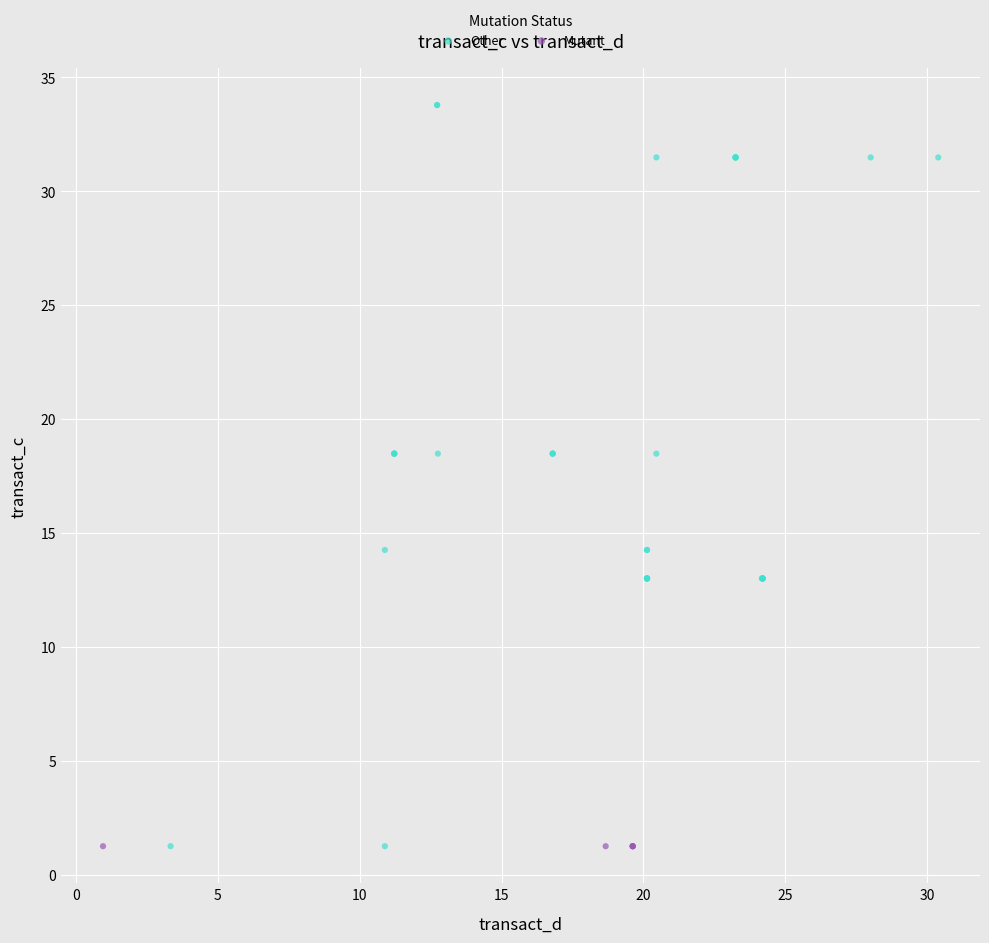

Which series contains the highest Y value?

Other